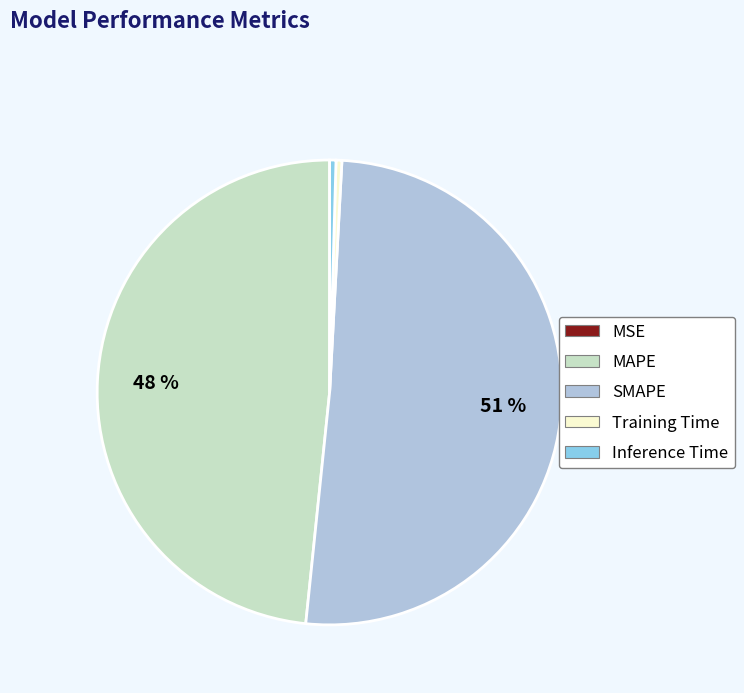

What is the majority slice?

SMAPE